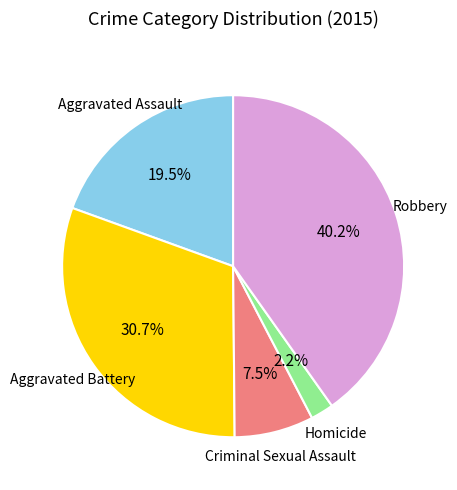

Is there a majority slice in this chart?

No